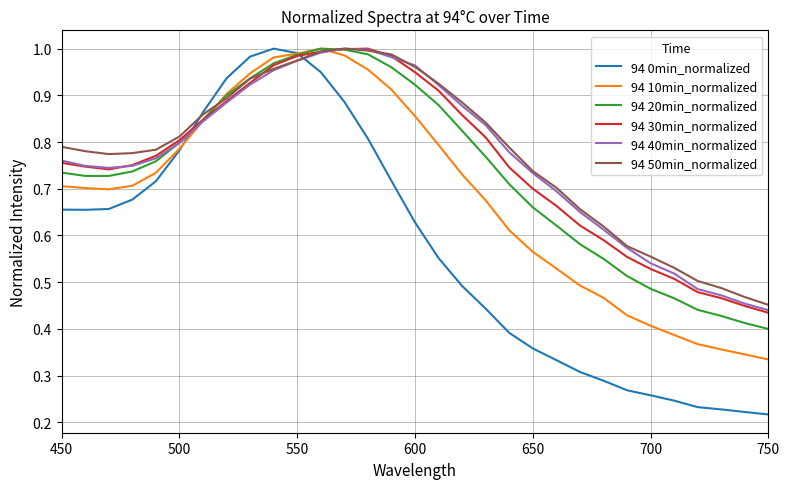

Which series has the largest range (max minus min)?

94 0min_normalized